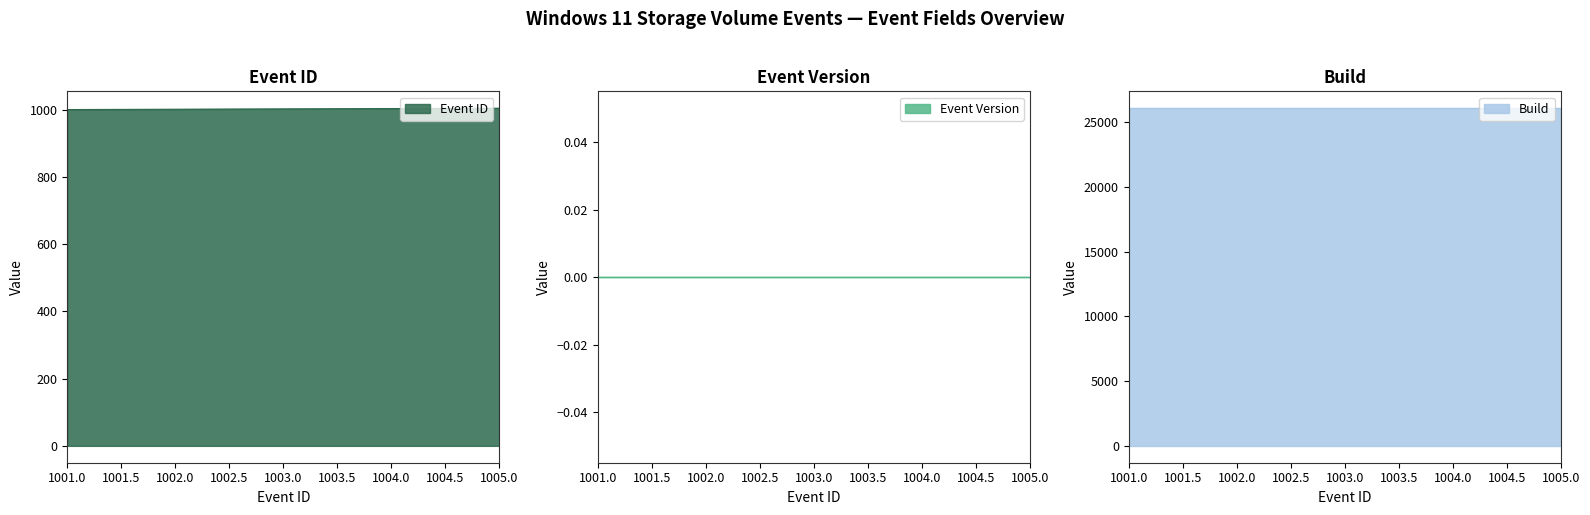

What is the sum of all Build values?

130500